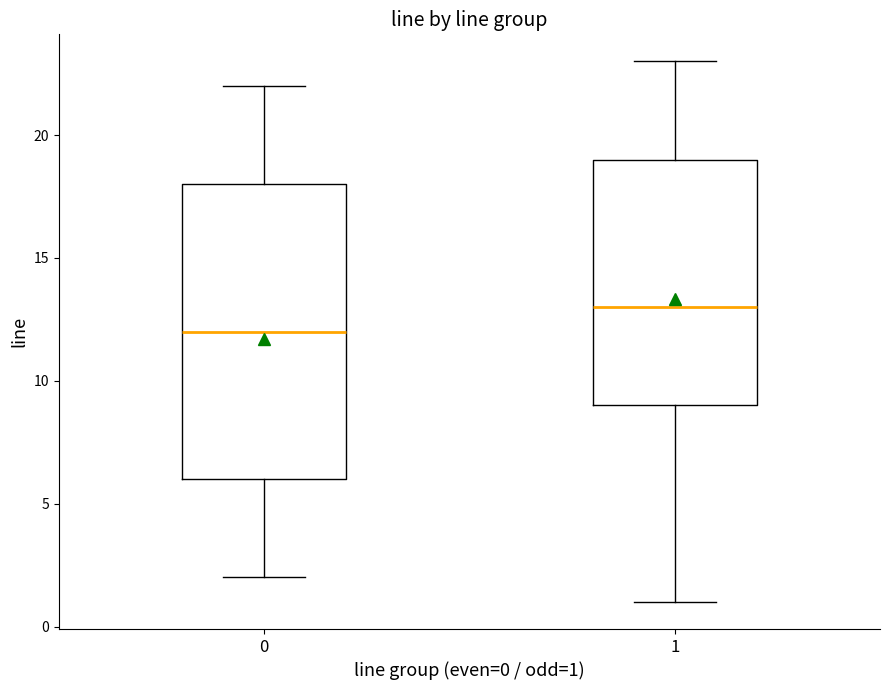

Which box has the highest median line?

1